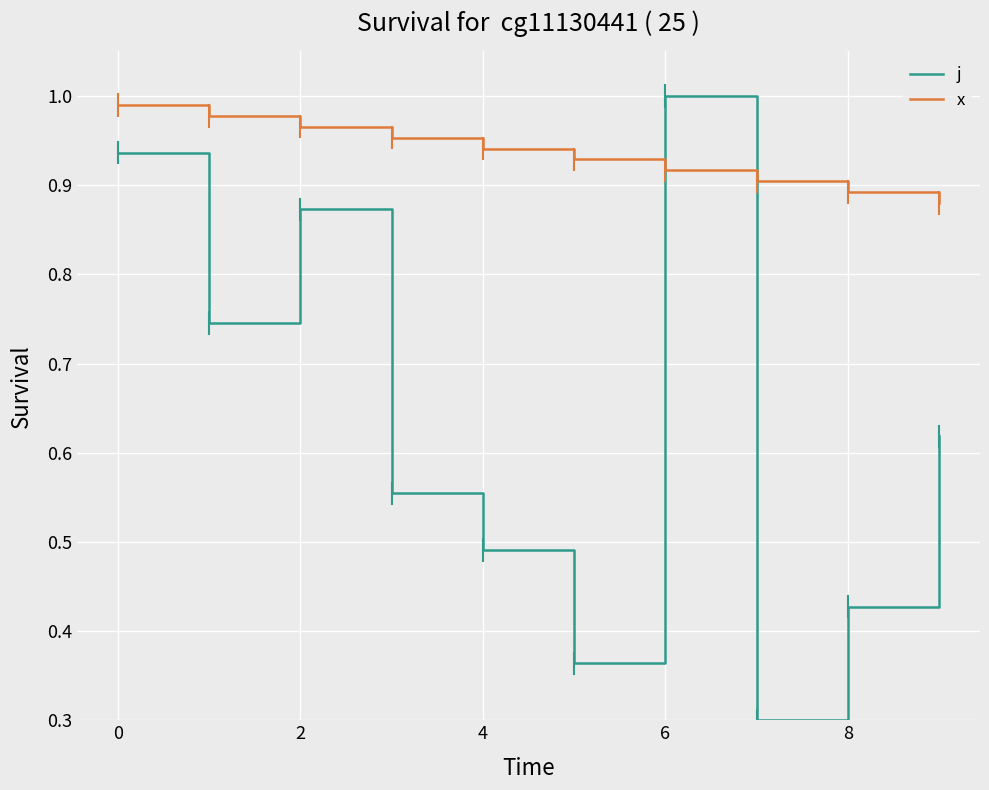

Count the number of categories in the chart.

10